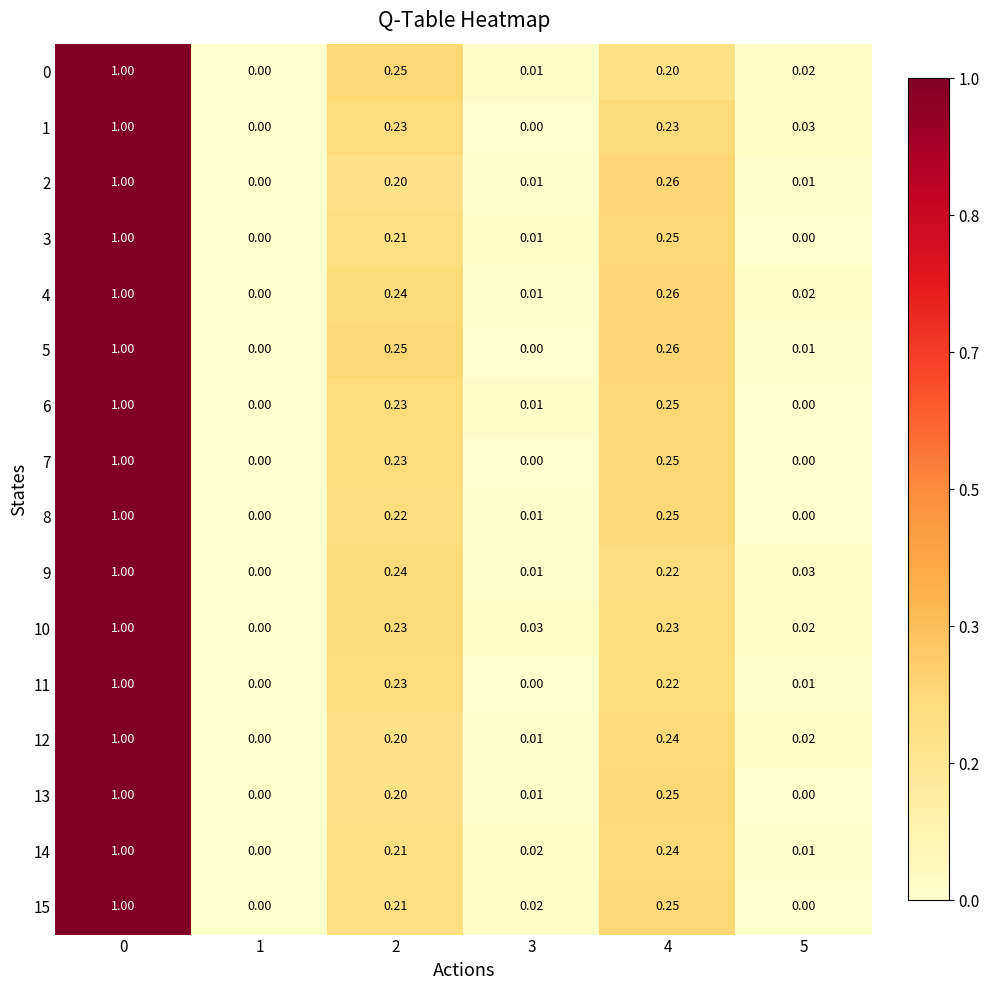

Is the value of 14 at 3 greater than the value of 11 at 1?

Yes